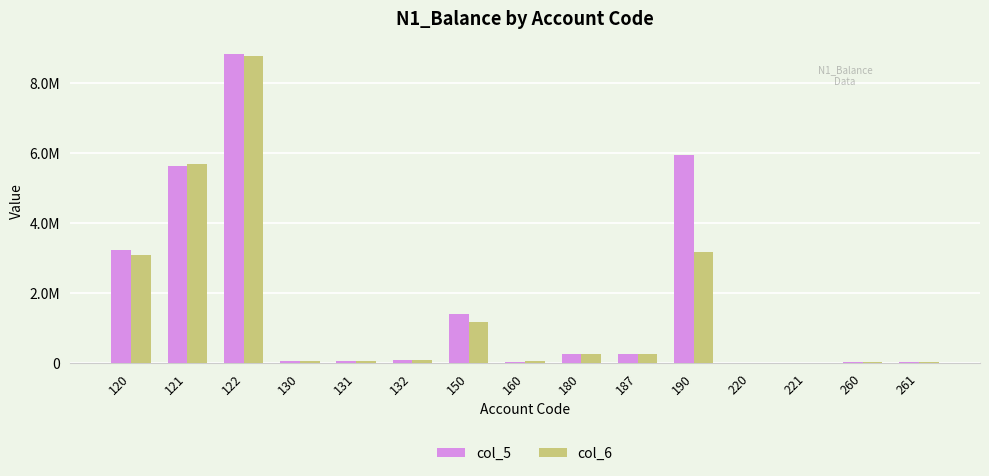

Which label corresponds to the smallest value in the chart?

220